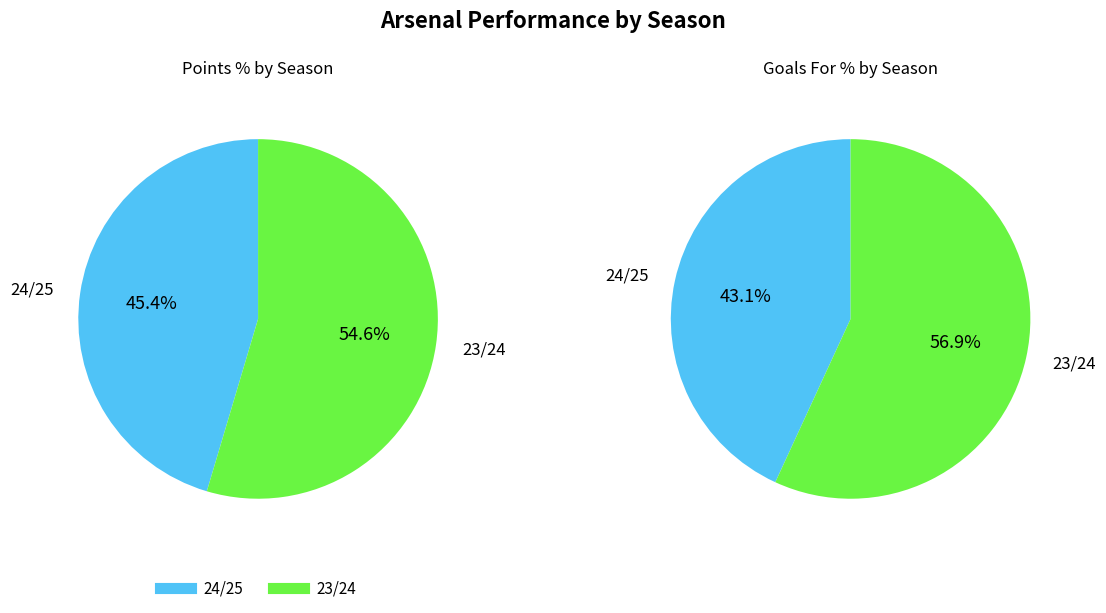

How many slices are in this pie chart?

2